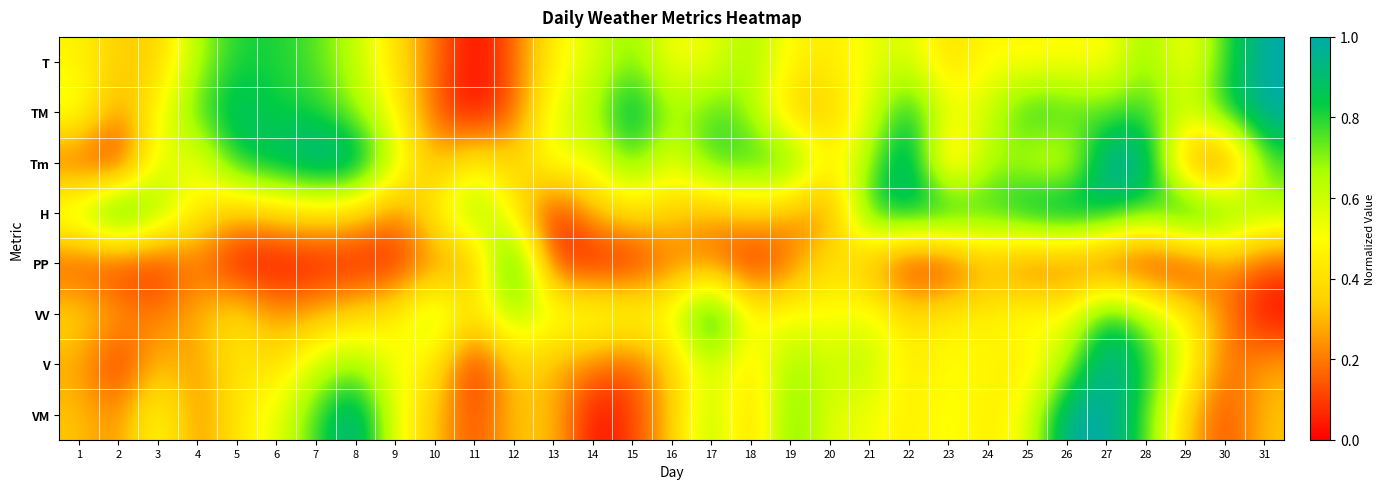

At how many categories does at least one series exceed 0?

31